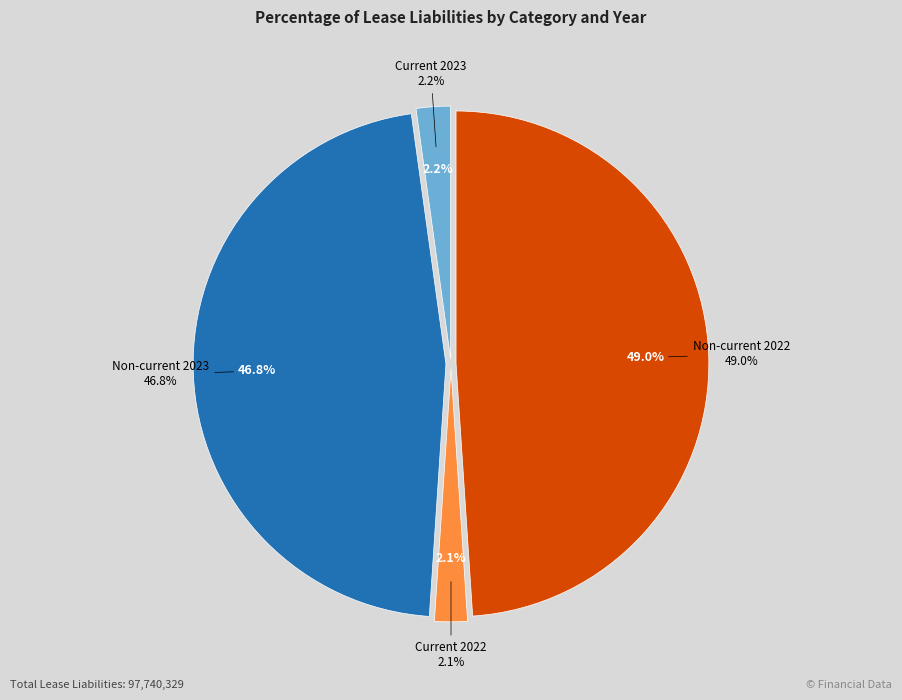

What is the smallest slice in the pie chart?

Current 2022